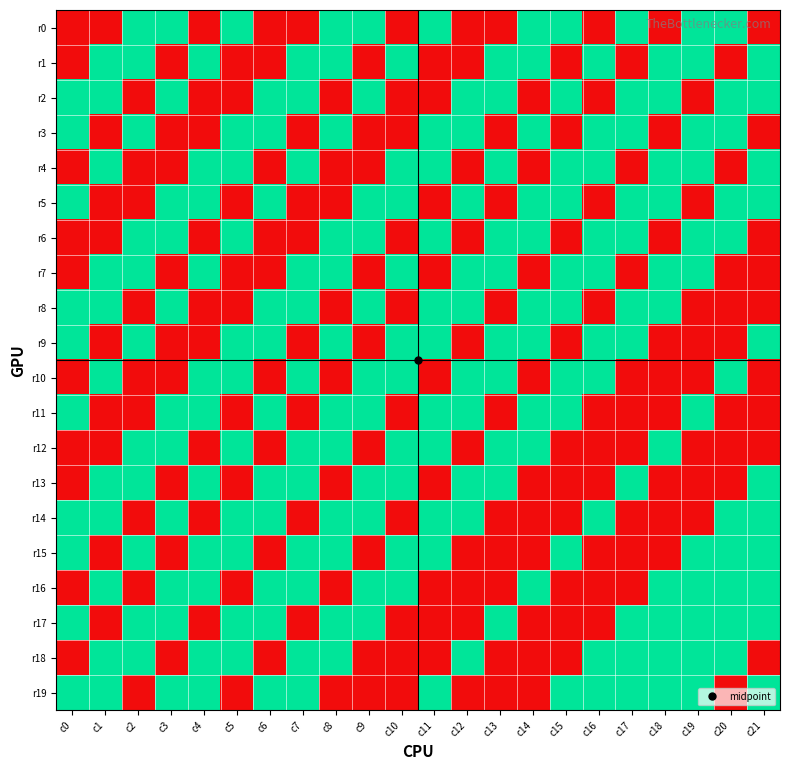

Rank the series by their maximum value, from lowest to highest.

r0, r1, r2, r3, r4, r5, r6, r7, r8, r9, r10, r11, r12, r13, r14, r15, r16, r17, r18, r19